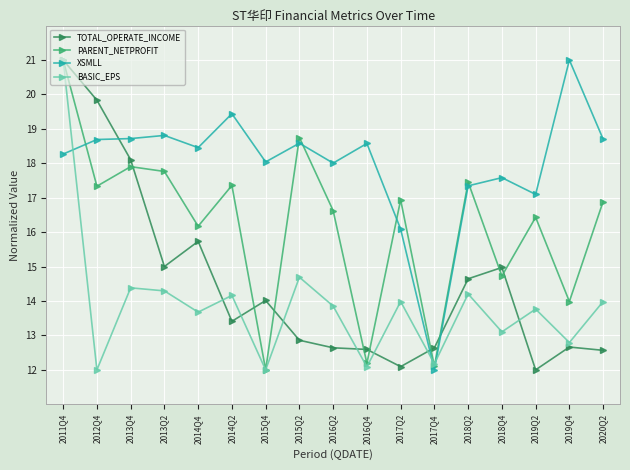

At which label does PARENT_NETPROFIT reach its peak?

2011Q4